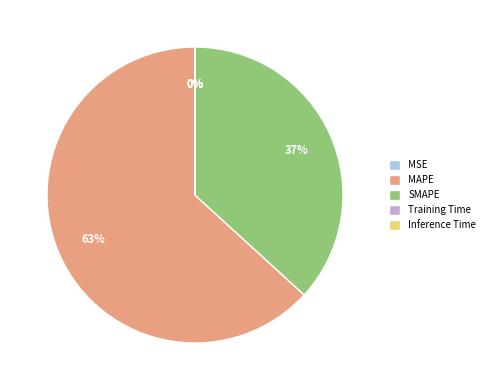

Is MAPE the majority of the pie?

Yes